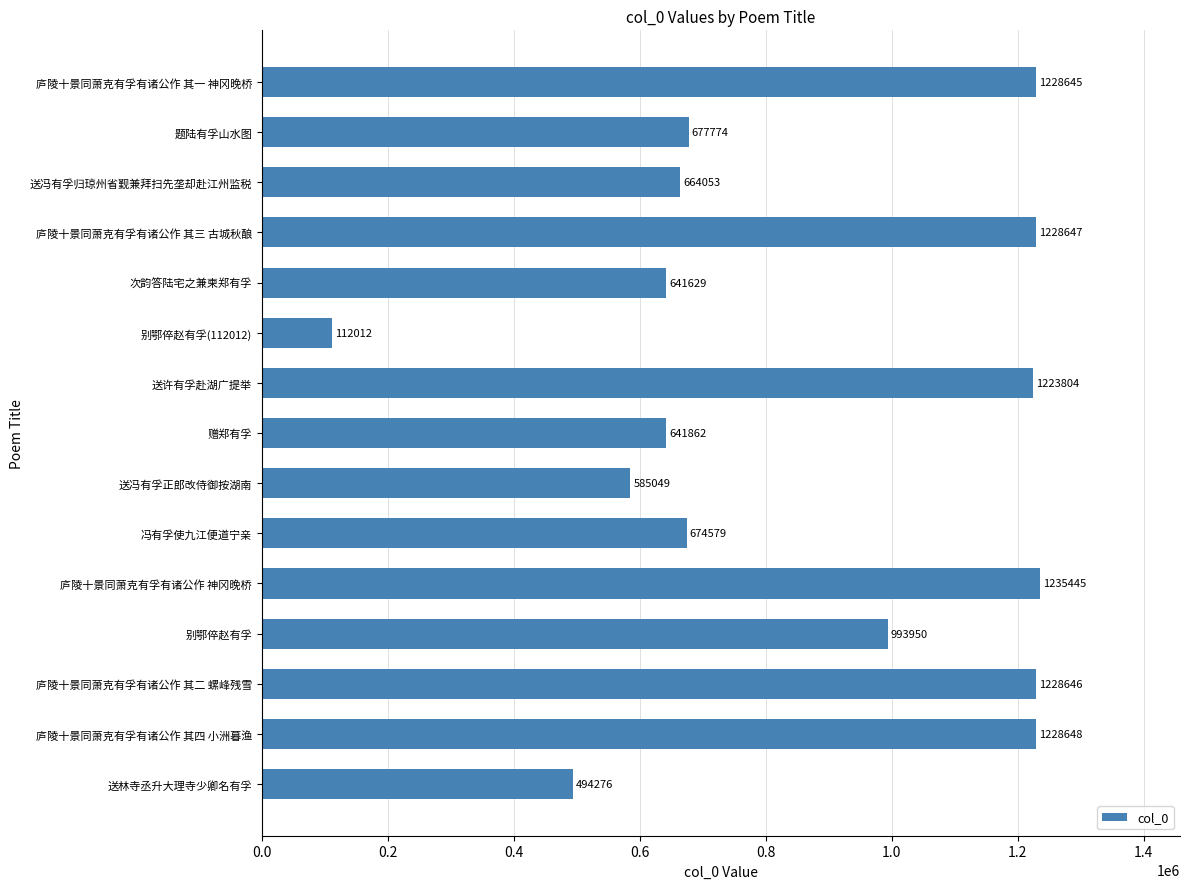

The value at 庐陵十景同萧克有孚有诸公作 其四 小洲暮渔 is 518032. True or false?

False